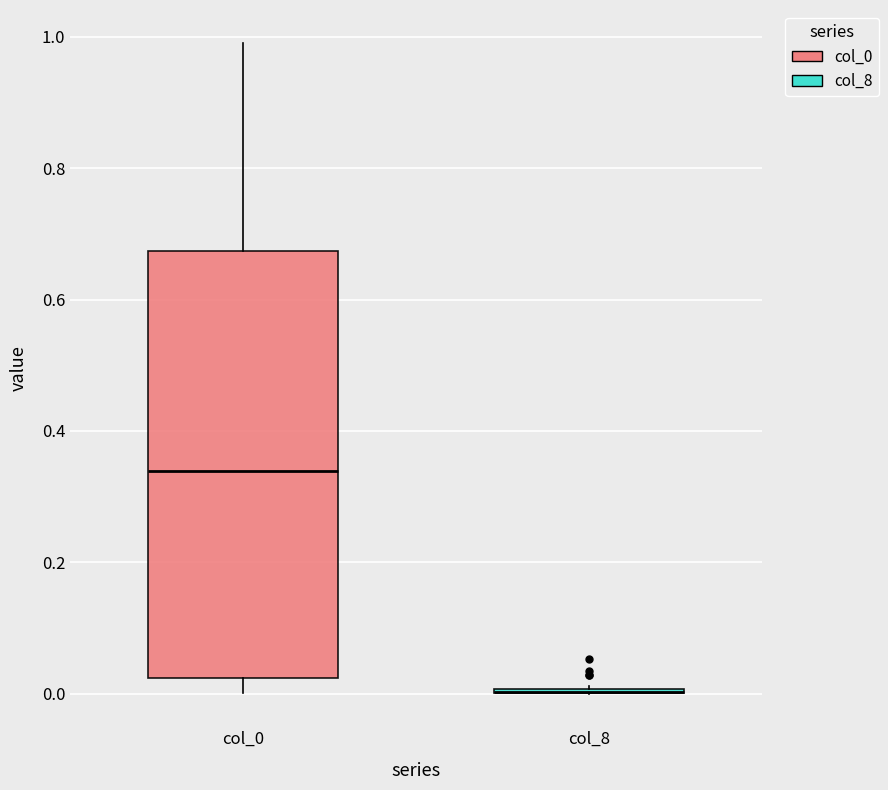

Where does the lower whisker of the box for col_0 end on the y-axis? The values are not printed on the chart, so give them approximately, as read against the axis.

0.00